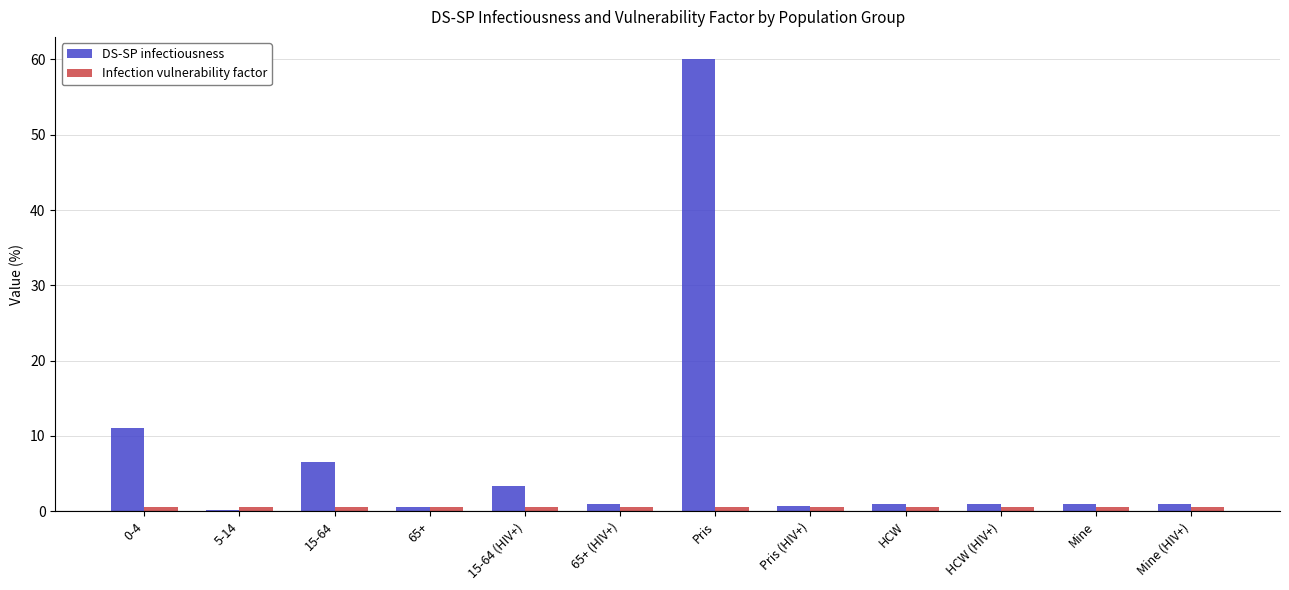

Which series has the largest total across all categories?

DS-SP infectiousness